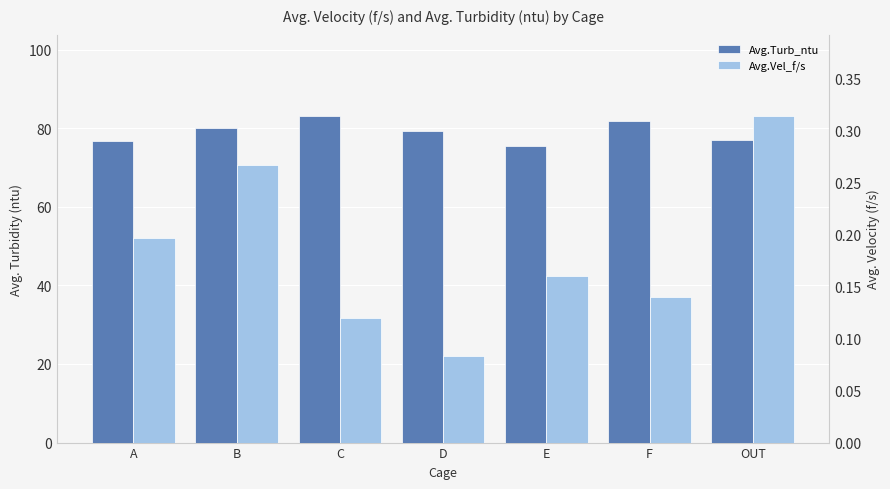

What is the label of the 2nd bar from the right?

F